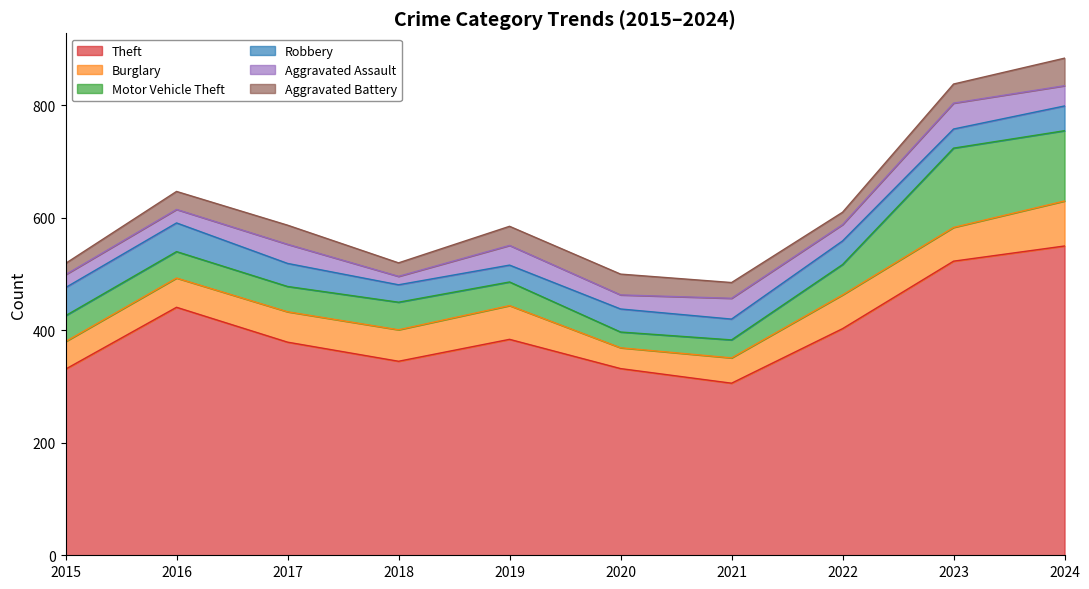

In Aggravated Assault, how many points are higher than both neighbors (excluding endpoints)?

4